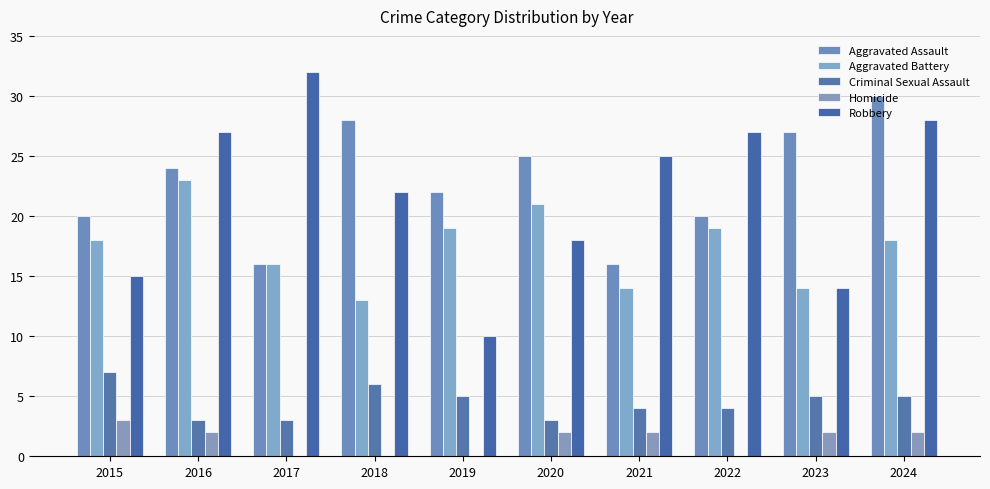

Which category has the highest value in the Aggravated Battery series?

2016